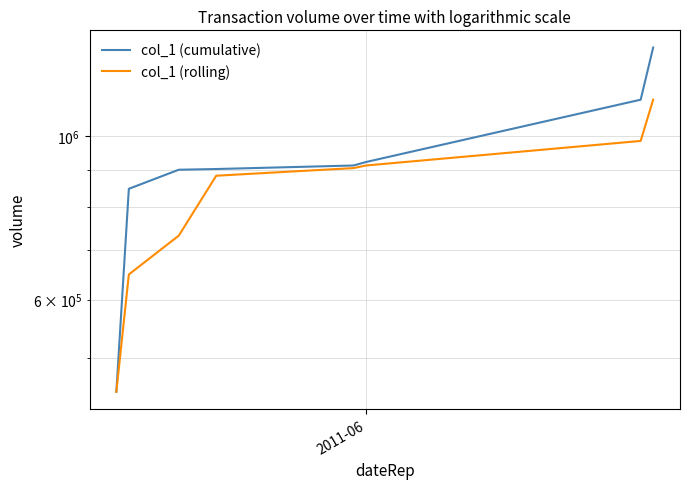

At how many categories does at least one series exceed 965136?

2